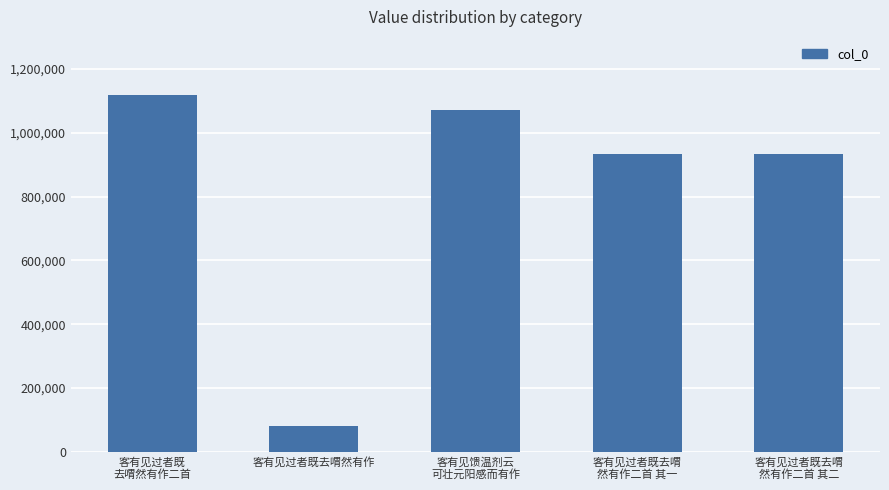

What is the difference between the maximum and minimum values?

1036849